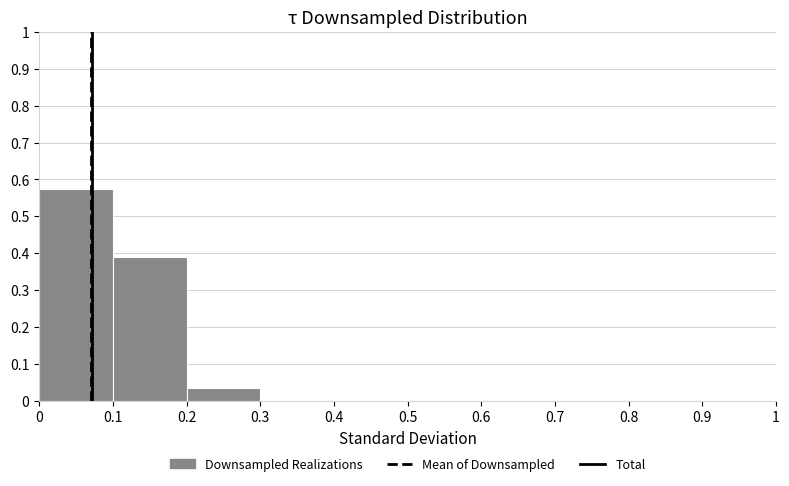

What is the height of the bar covering 0.1 to 0.2 on the x-axis? The values are not printed on the chart, so give them approximately, as read against the axis.

0.39